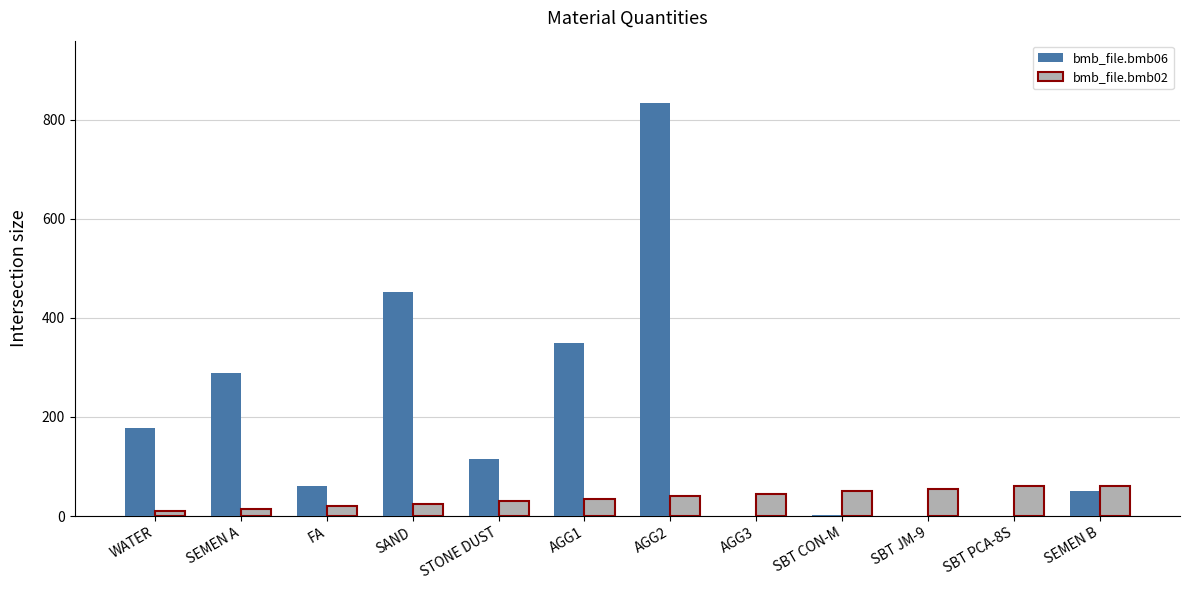

What is the difference between the bmb_file.bmb02 values at SAND and AGG1?

10.0